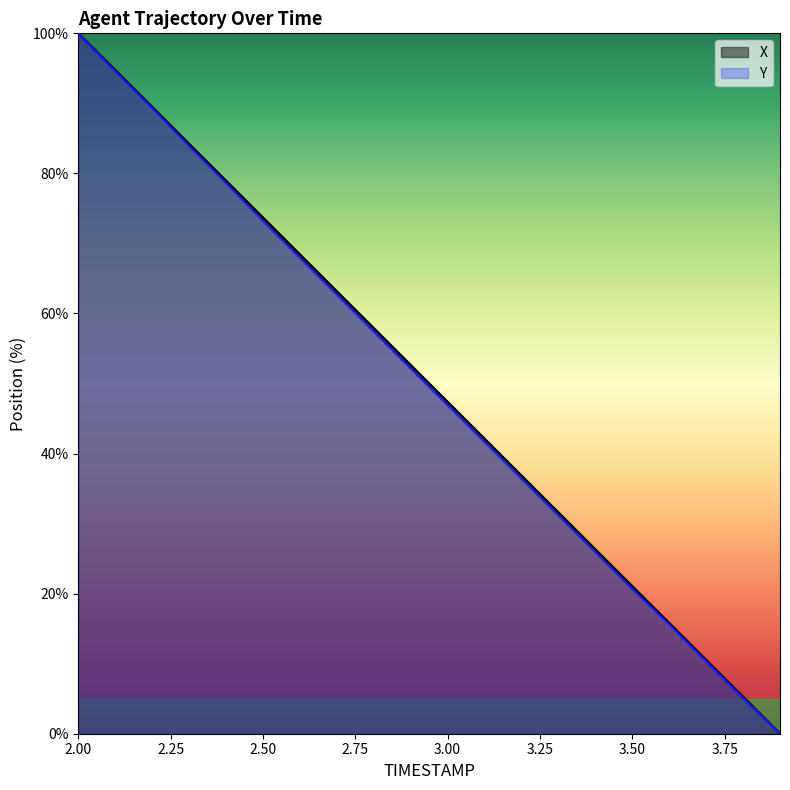

True or false: Y has a value of 100.9 at 2.50.

False